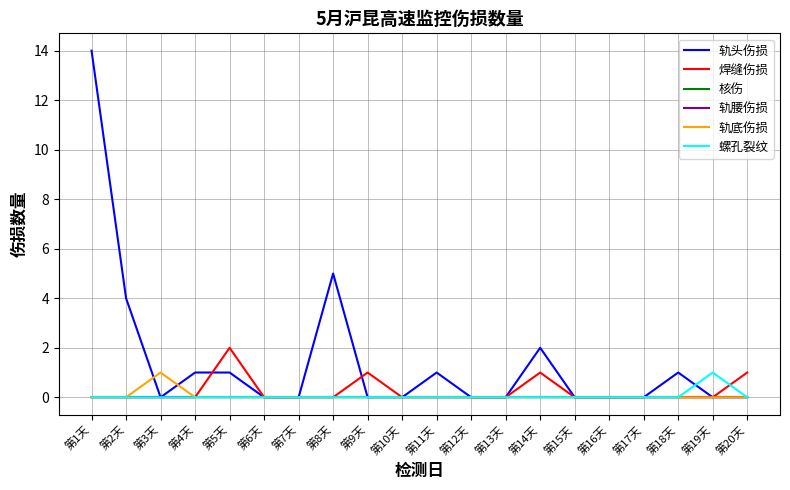

Is this an area chart (filled region under the line)?

No